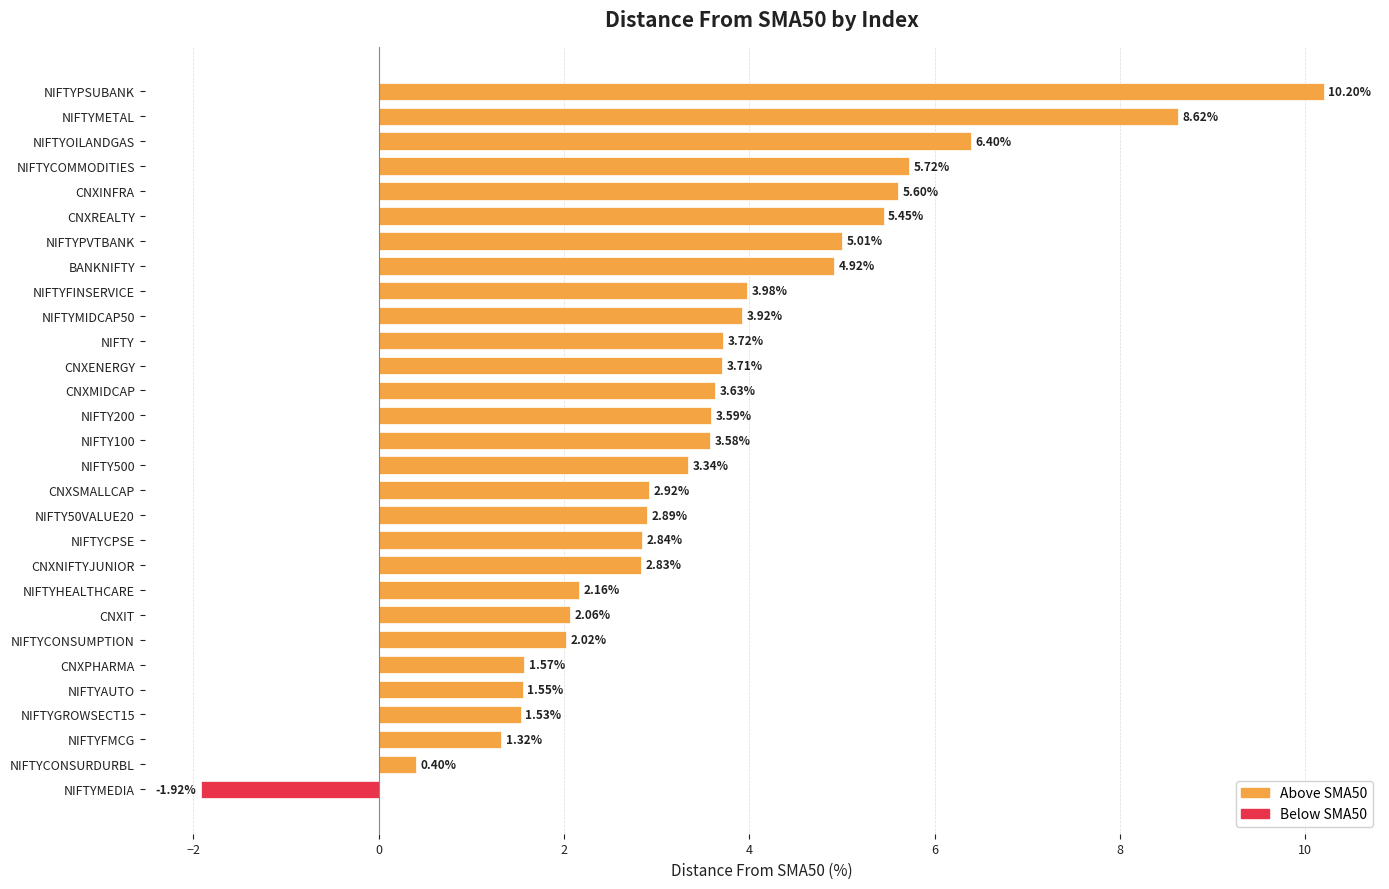

What is the maximum value shown in the chart?

10.2